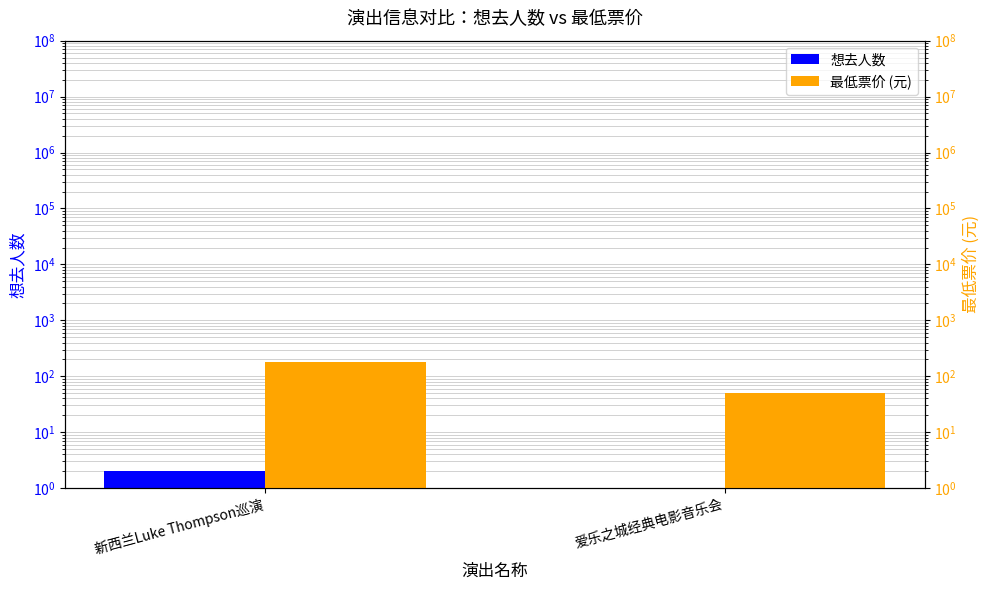

How many series are shown in this chart?

2